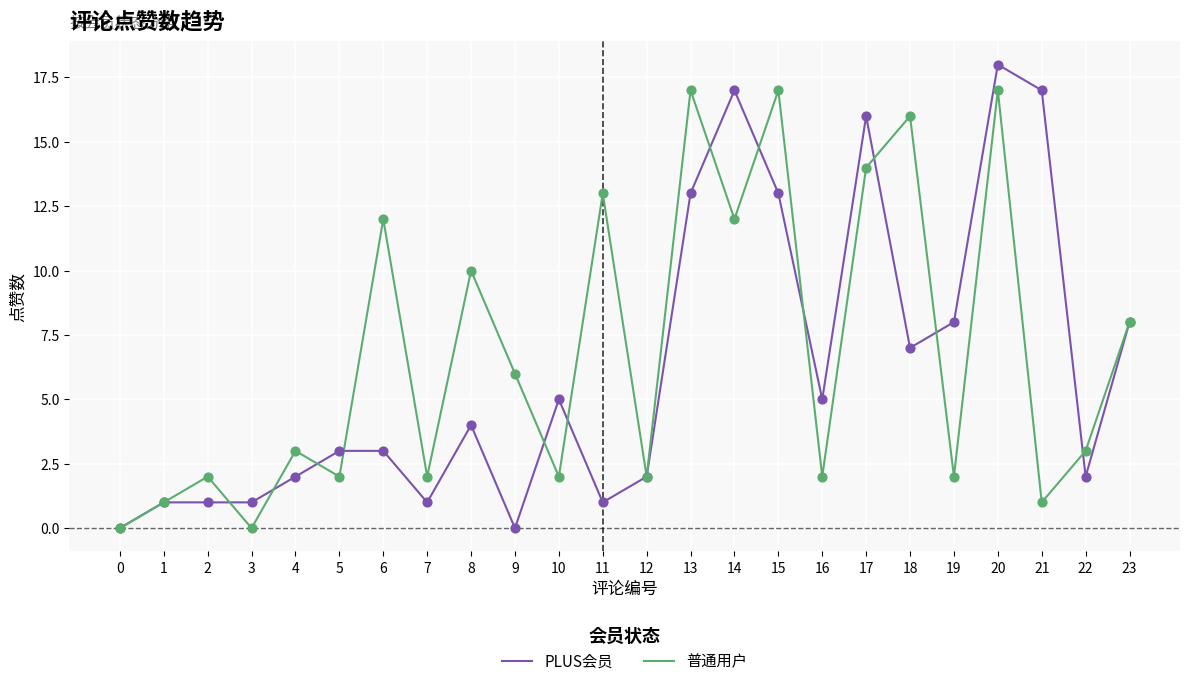

Which series has the largest range (max minus min)?

PLUS会员